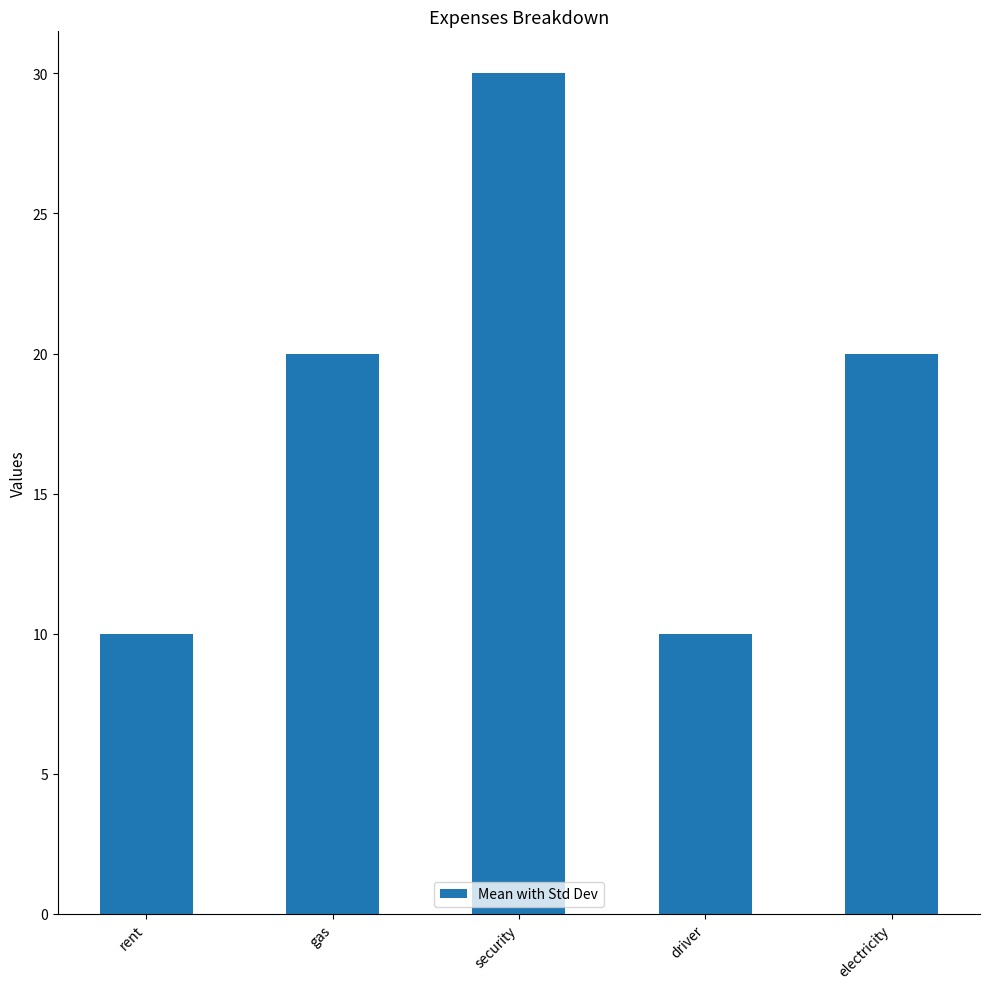

What is the change in value from security to electricity?

-10